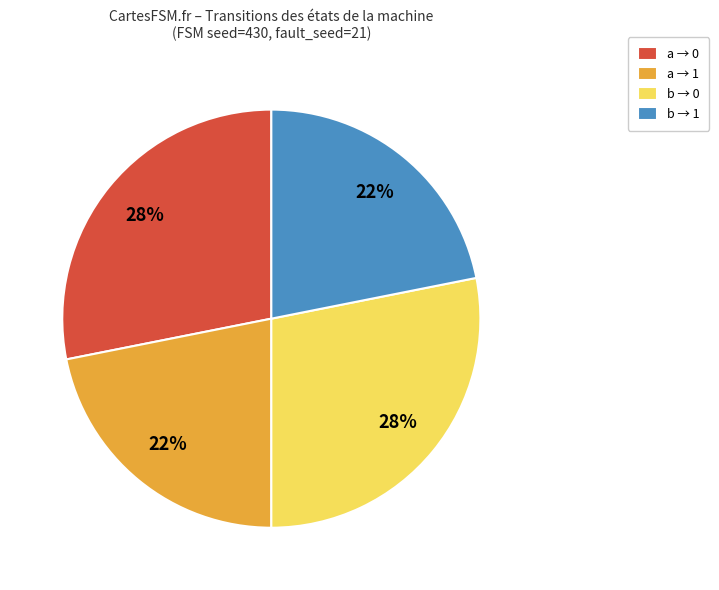

To the nearest percent, what is the average slice percentage?

25%